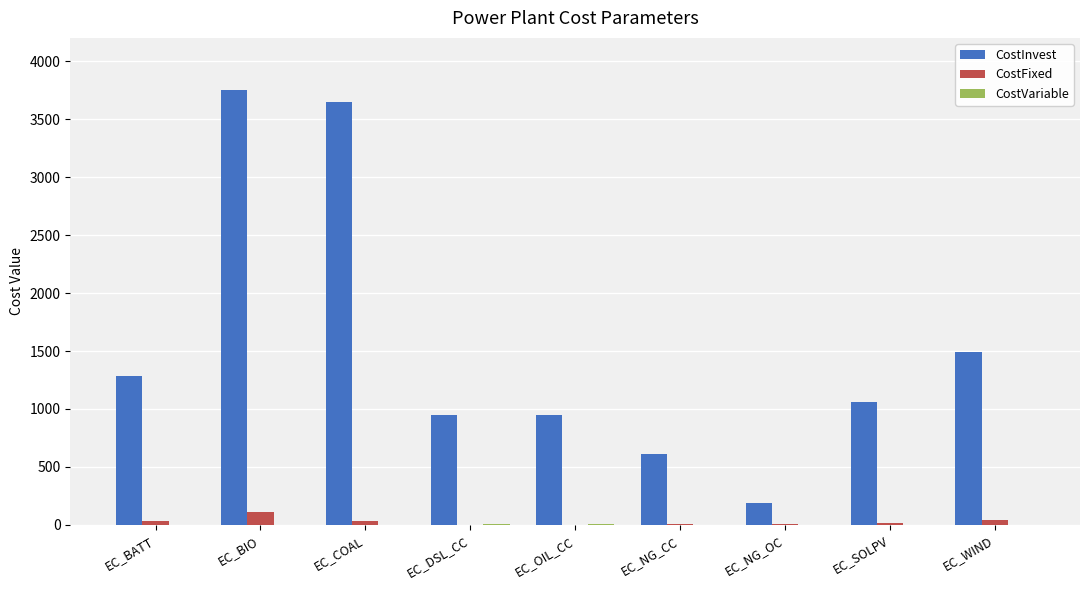

Count the number of data series in this chart.

3